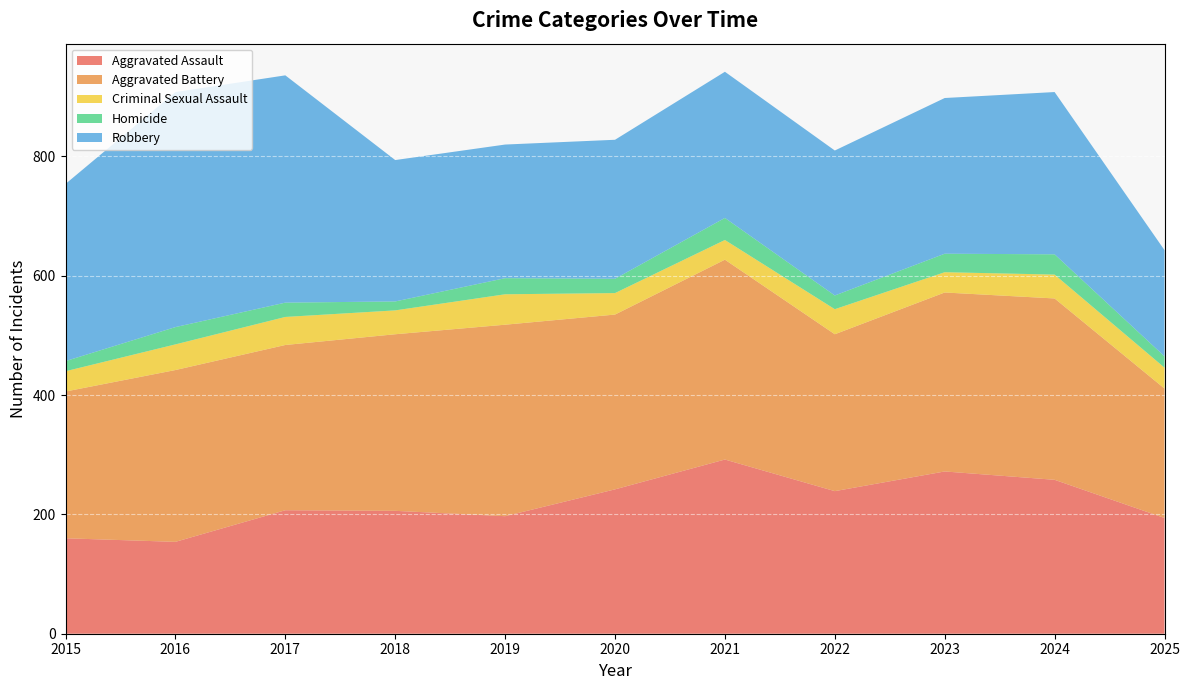

Reading right to left, what are all the values shown in this chart?

Aggravated Assault: 2025=194	2024=258	2023=272	2022=239	2021=292	2020=242	2019=197	2018=206	2017=207	2016=154	2015=160
Aggravated Battery: 2025=217	2024=304	2023=300	2022=263	2021=335	2020=293	2019=321	2018=296	2017=277	2016=288	2015=246
Criminal Sexual Assault: 2025=35	2024=40	2023=34	2022=42	2021=33	2020=36	2019=51	2018=40	2017=47	2016=43	2015=34
Homicide: 2025=19	2024=34	2023=31	2022=23	2021=37	2020=24	2019=27	2018=15	2017=24	2016=29	2015=17
Robbery: 2025=178	2024=272	2023=261	2022=243	2021=245	2020=233	2019=224	2018=237	2017=381	2016=394	2015=297